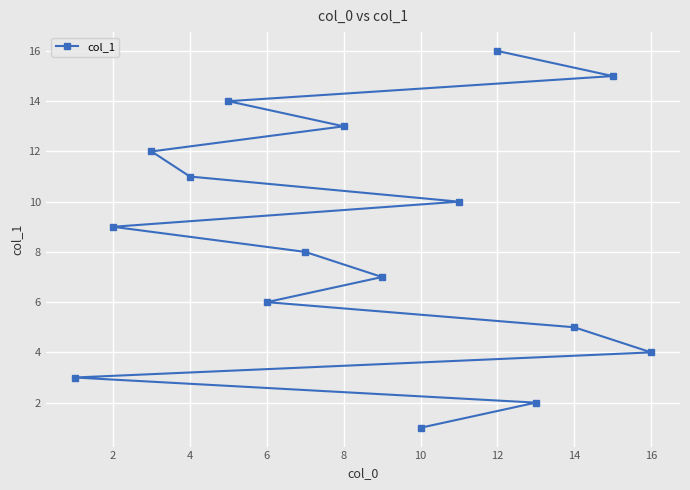

How many lines are shown in the chart?

1